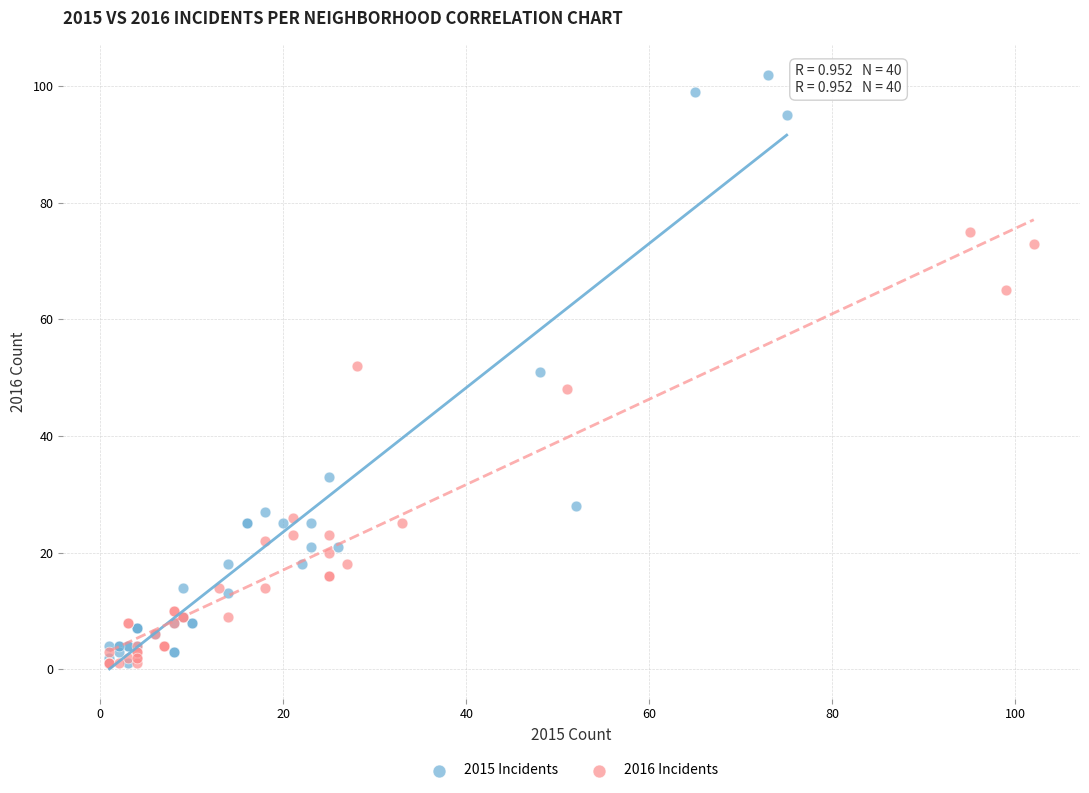

Which series has the widest spread of Y values?

2015 Incidents